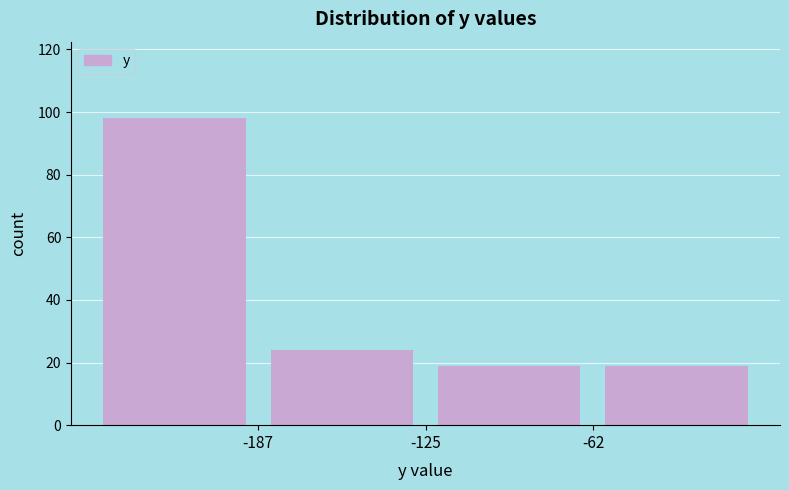

Reading left to right, transcribe this chart: for each bar, give the range it covers on the x-axis and its height. Neither the bar edges nor the heights are printed on the chart, so give them approximately, as read against the axes.

-250 to -190: 98
-190 to -120: 24
-120 to -60: 20
-60 to 0: 20